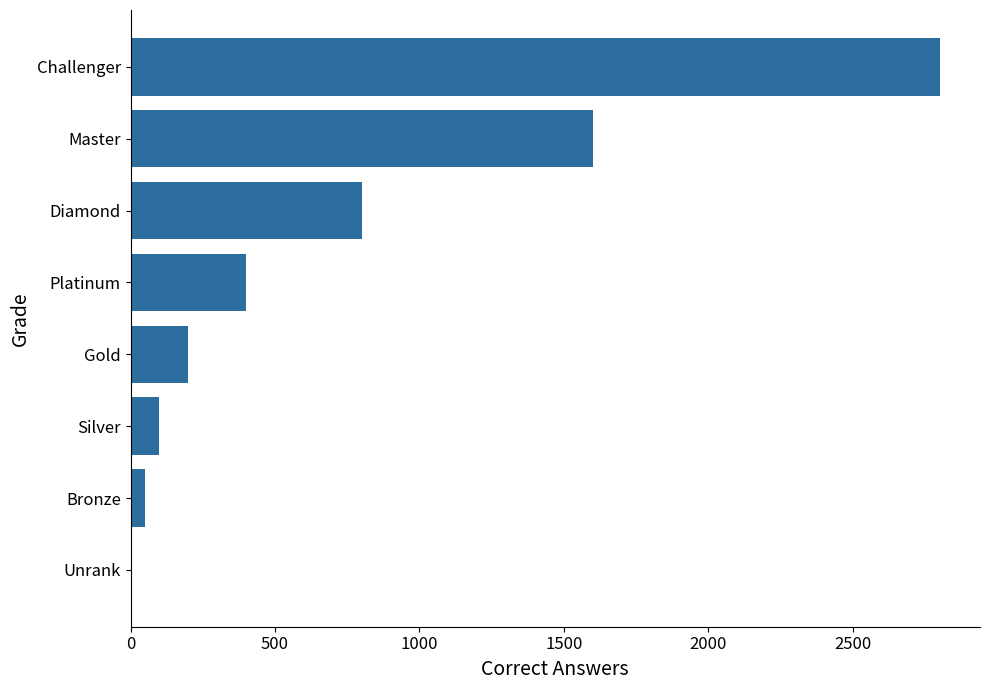

The value at Master is 2778. True or false?

False